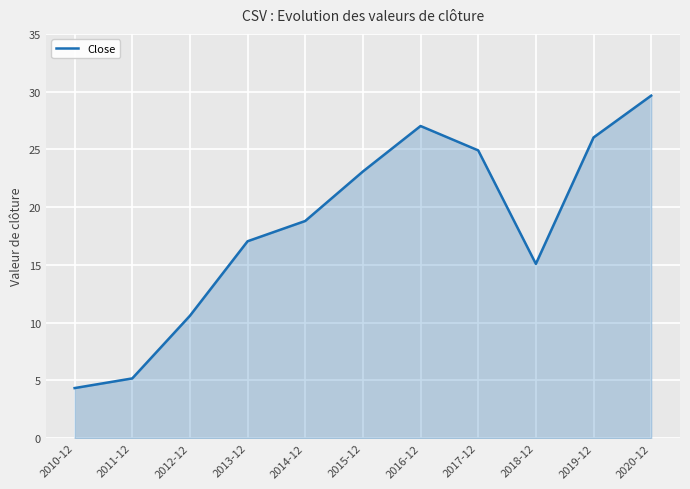

List the labels in order of value, largest first.

2020-12, 2016-12, 2019-12, 2017-12, 2015-12, 2014-12, 2013-12, 2018-12, 2012-12, 2011-12, 2010-12